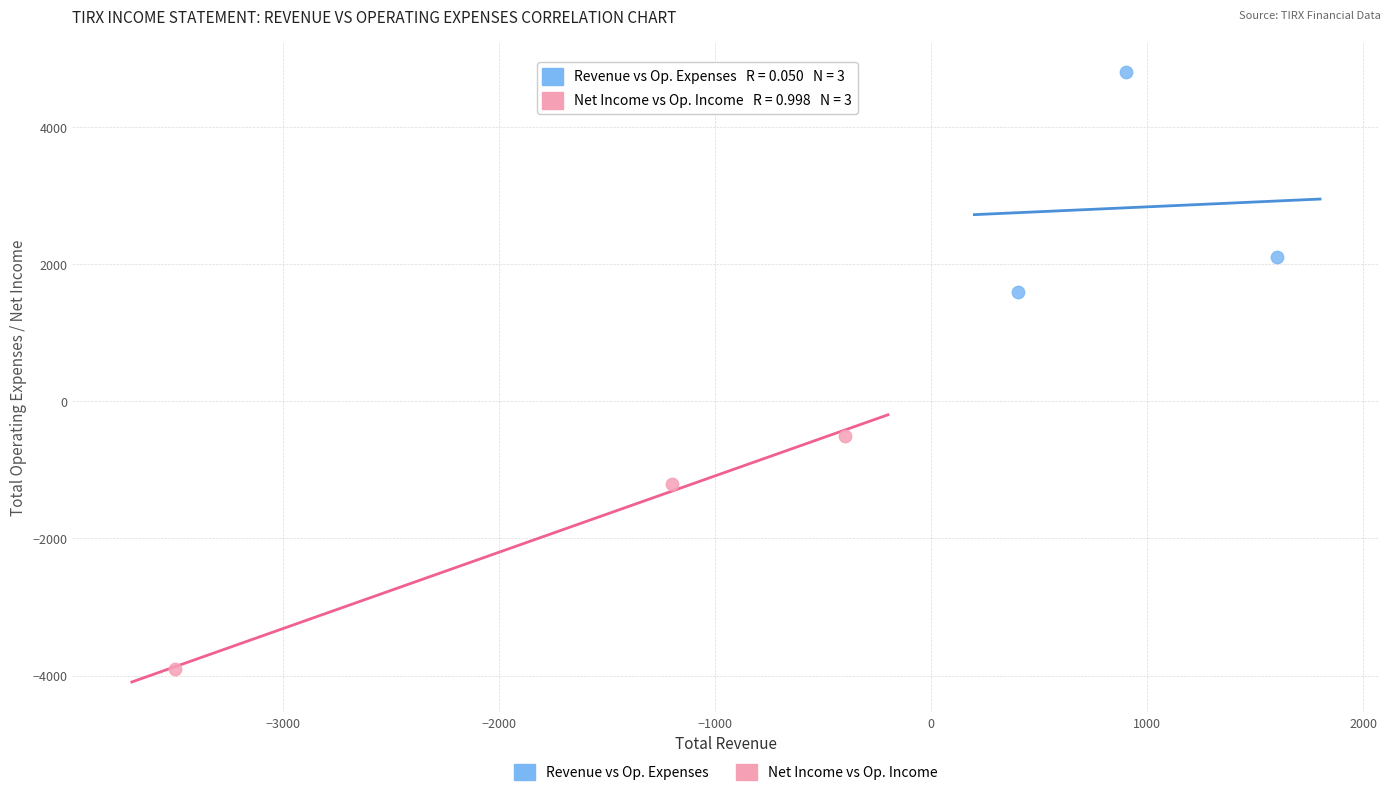

Which series reaches the minimum Y coordinate?

Net Income vs Op. Income